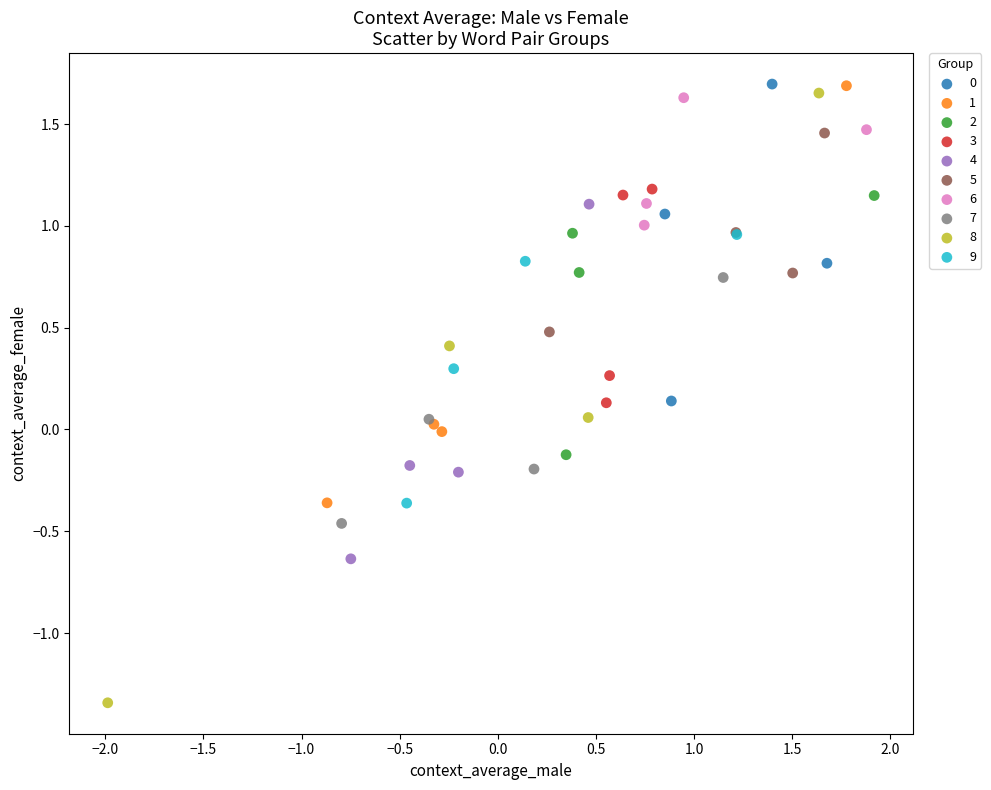

Which series has the widest spread of Y values?

8